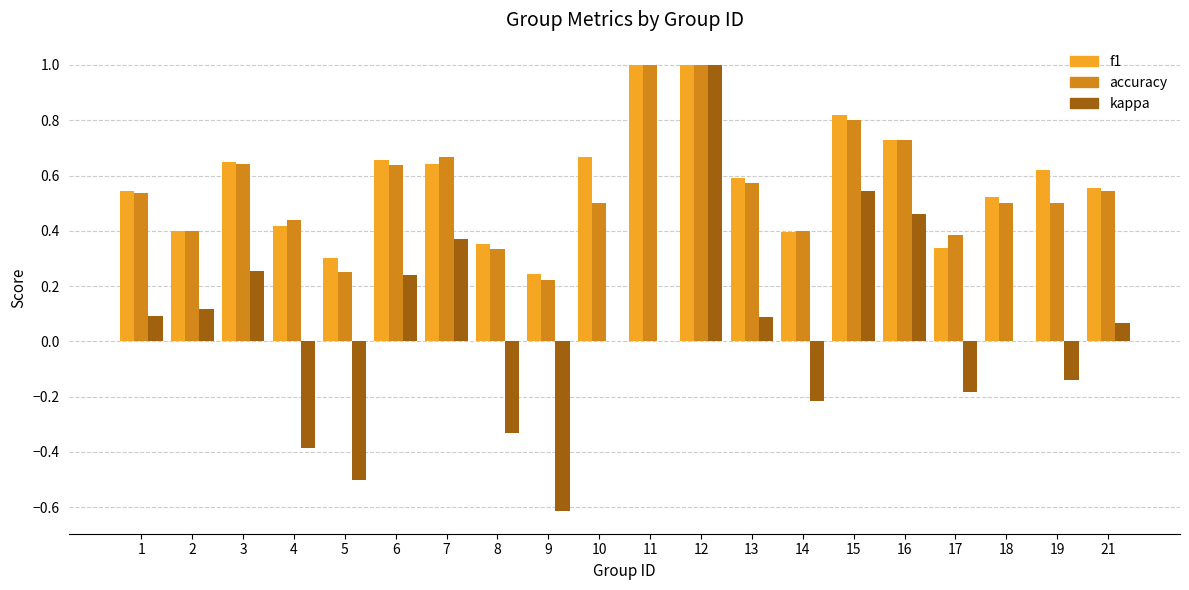

How many series are shown in this chart?

3